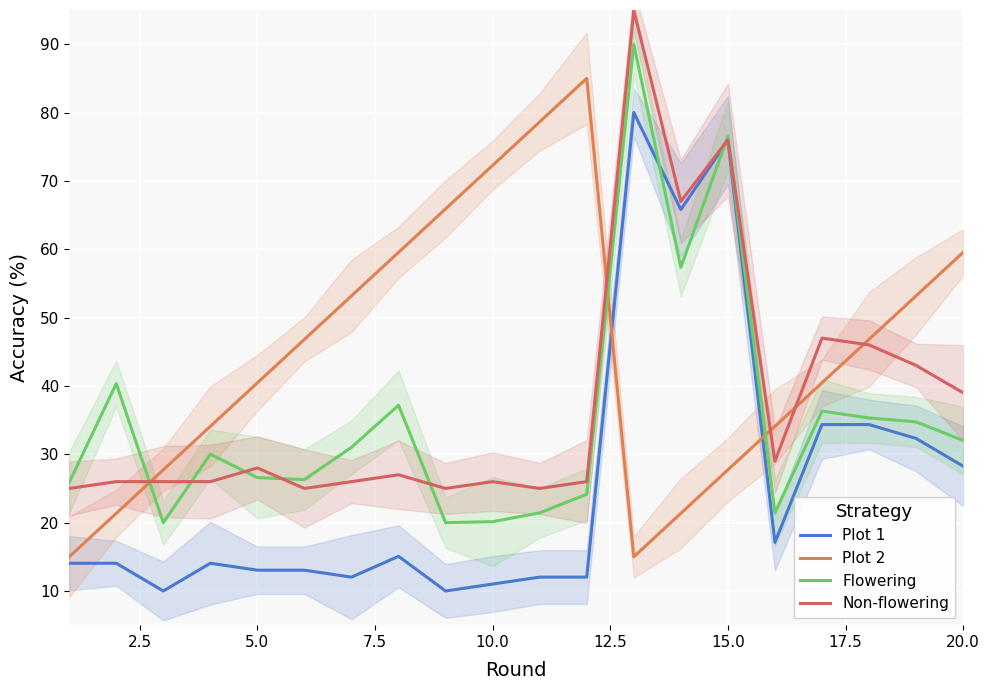

Is it true that Plot 1 equals 51.6 at 17?

False